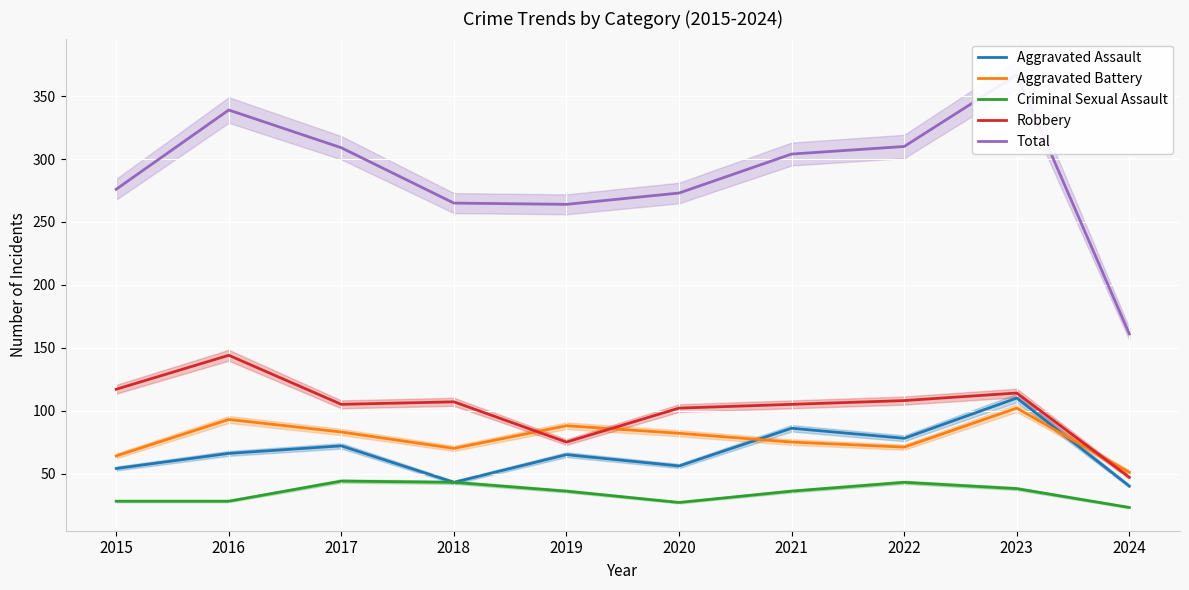

Is it true that Aggravated Battery equals 61 at 2019?

False